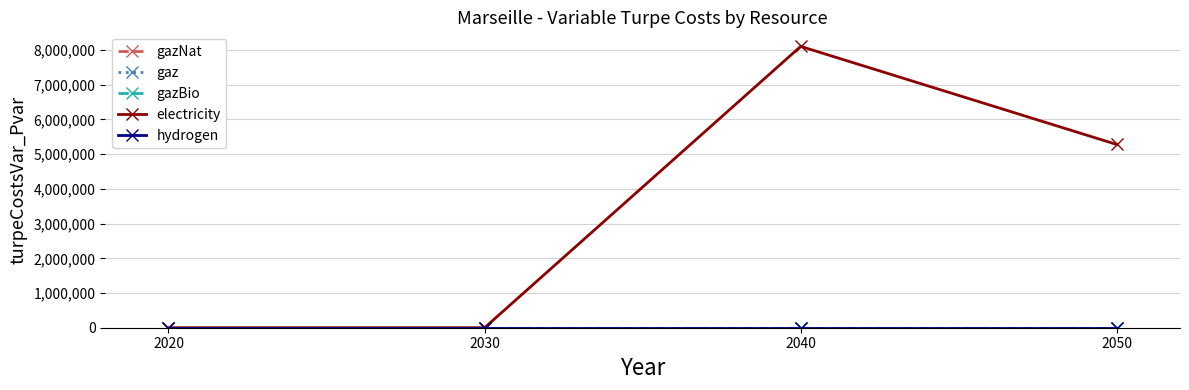

Is it true that gaz equals 0.0 at 2030?

True